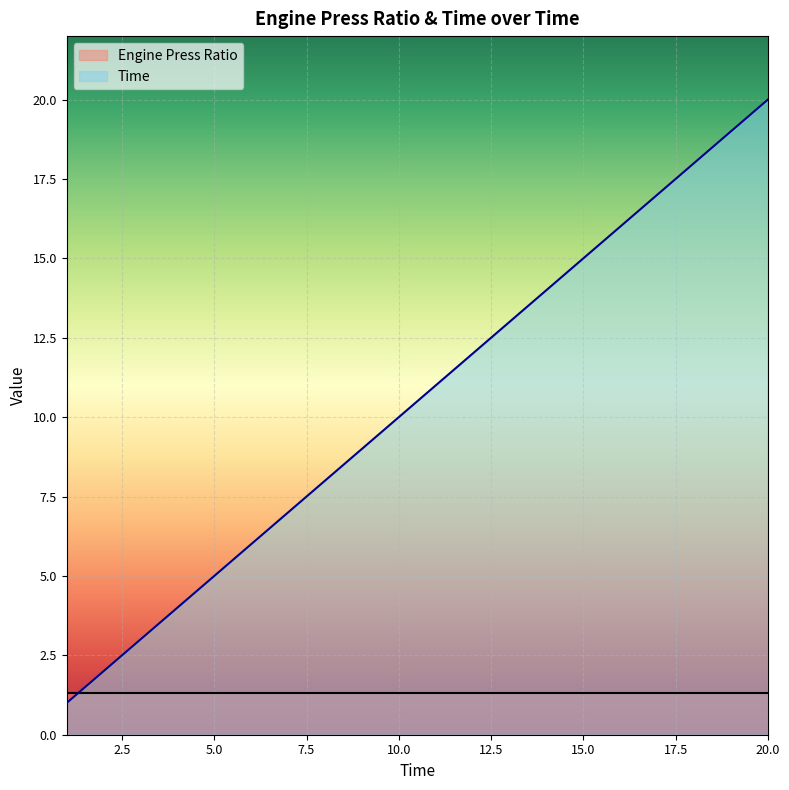

Rank the series by their average value, from lowest to highest.

Engine Press Ratio, Time